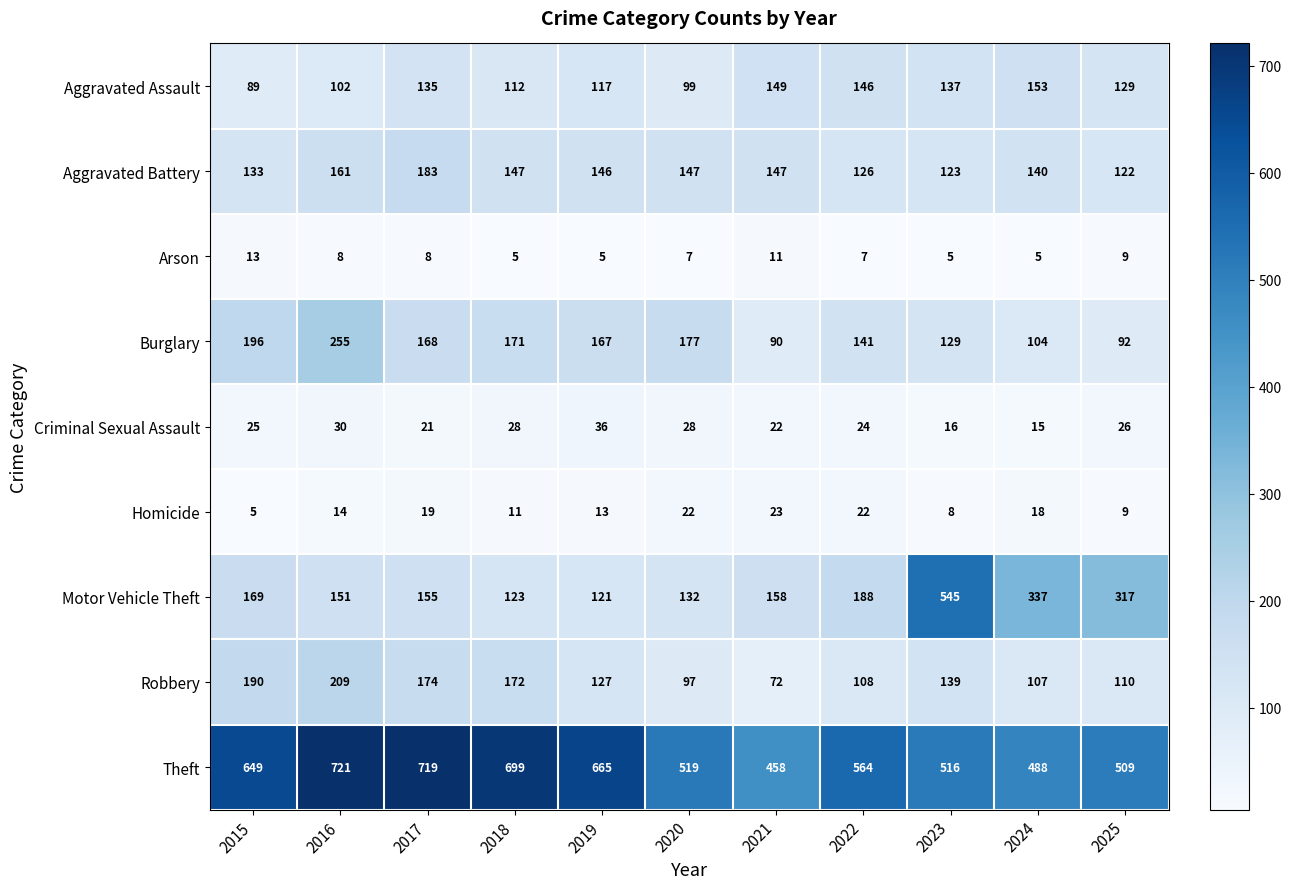

Rank the series at 2023 from lowest to highest value.

Arson, Homicide, Criminal Sexual Assault, Aggravated Battery, Burglary, Aggravated Assault, Robbery, Theft, Motor Vehicle Theft